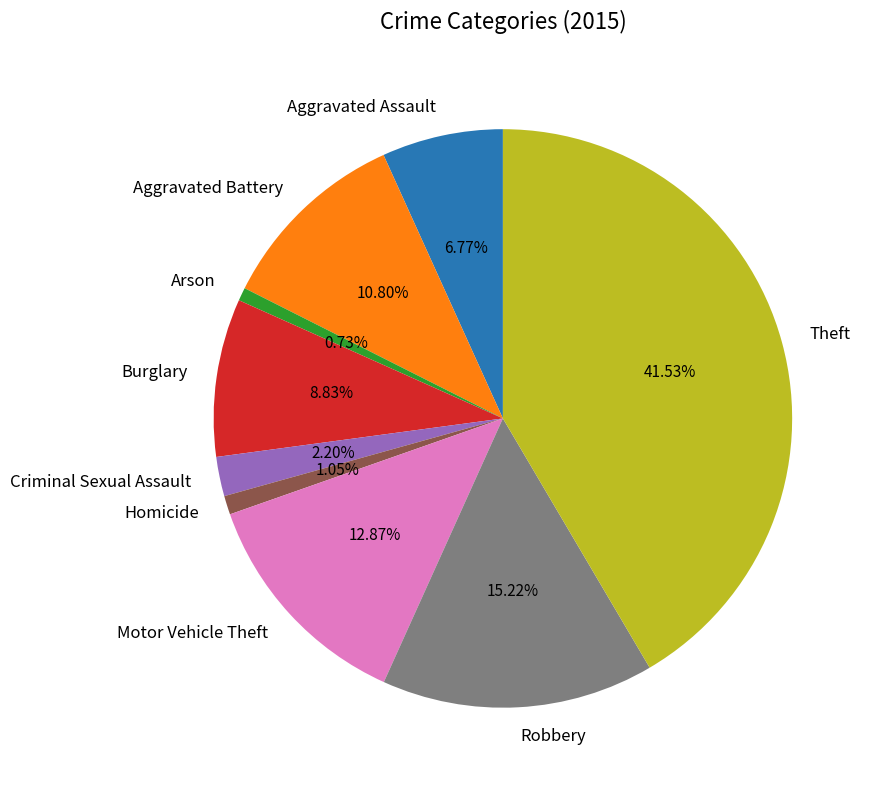

Which slice is the largest?

Theft